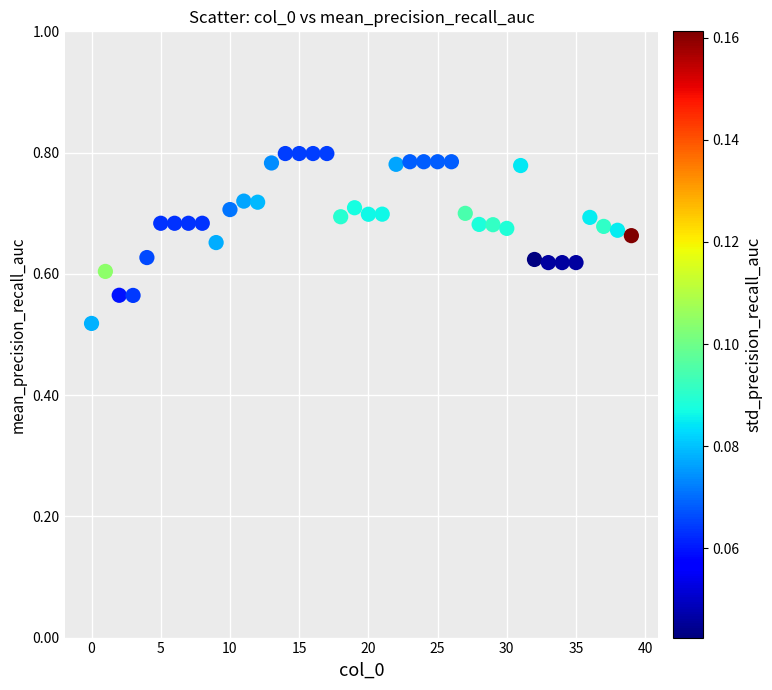

What is the range of Y values (max minus min)?

0.3